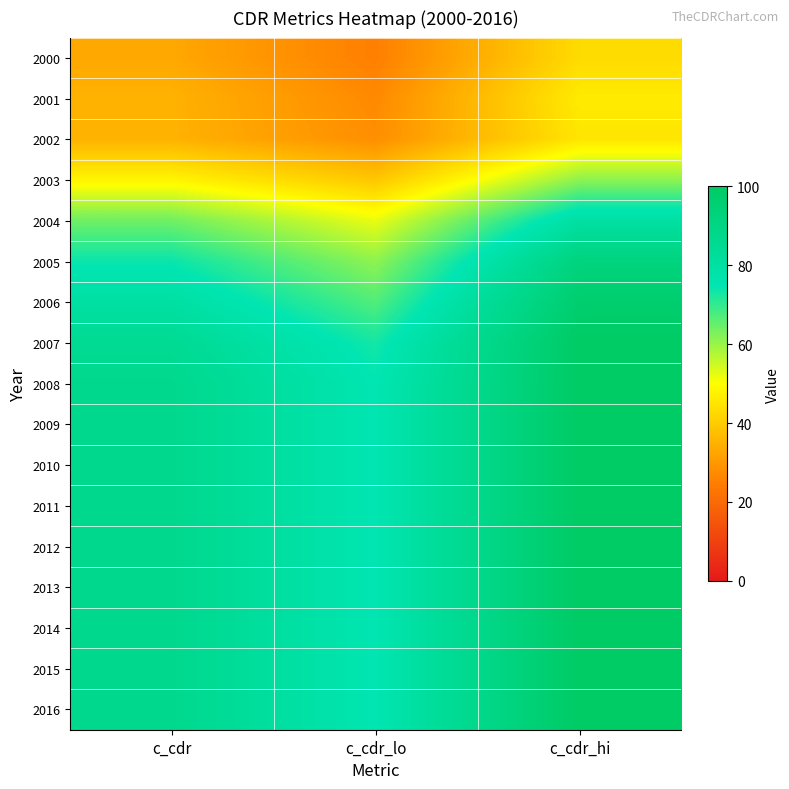

At c_cdr_lo, list the series in order from largest to smallest.

2008, 2009, 2010, 2011, 2012, 2013, 2014, 2015, 2016, 2007, 2006, 2005, 2004, 2003, 2002, 2001, 2000